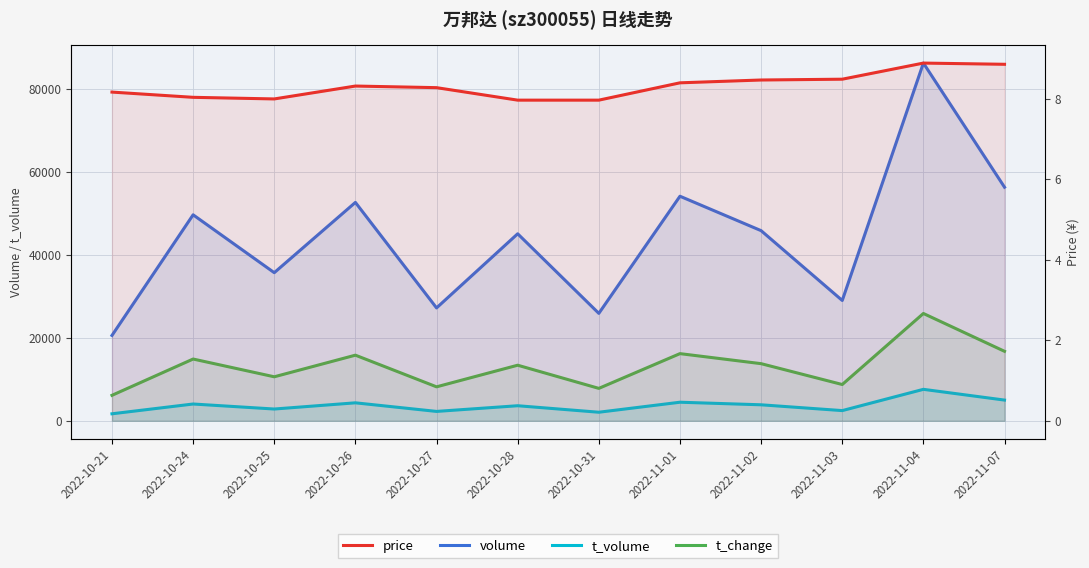

At which category is the sum across all series the highest?

2022-11-04